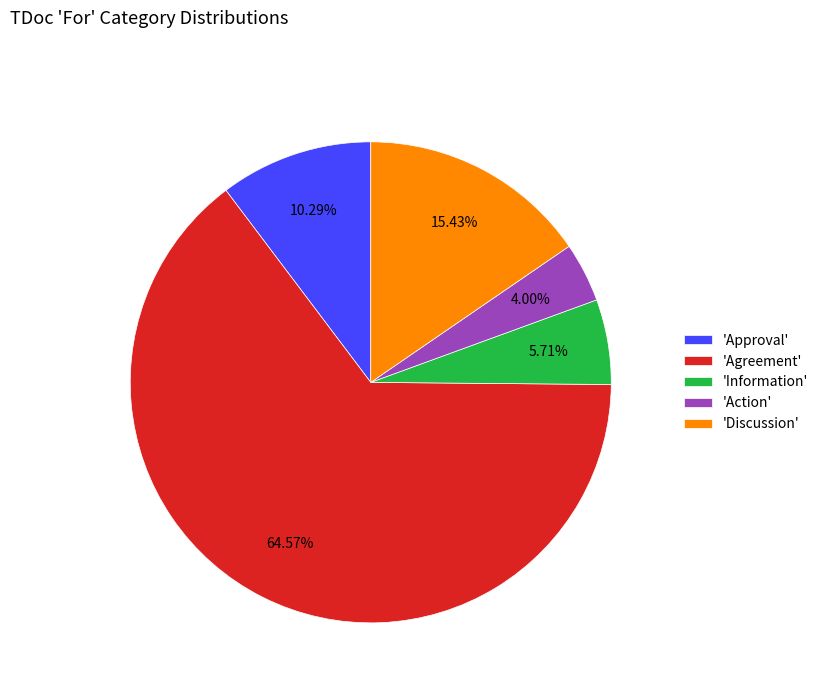

Which slice is the largest?

'Agreement'